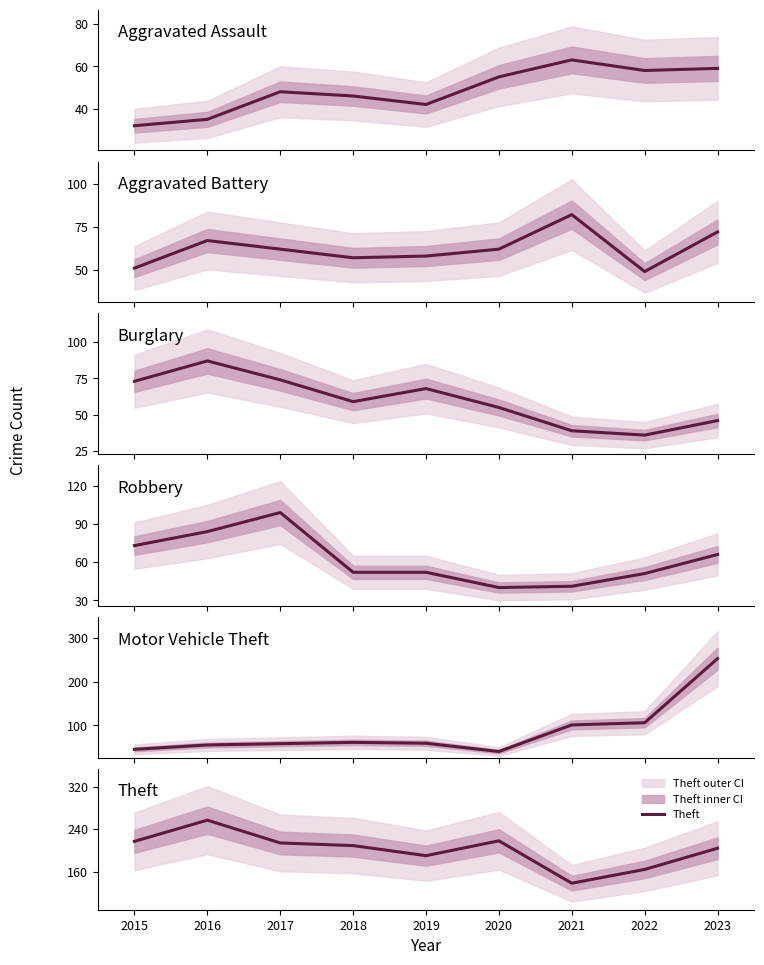

How many values in the Motor Vehicle Theft series exceed 59?

4